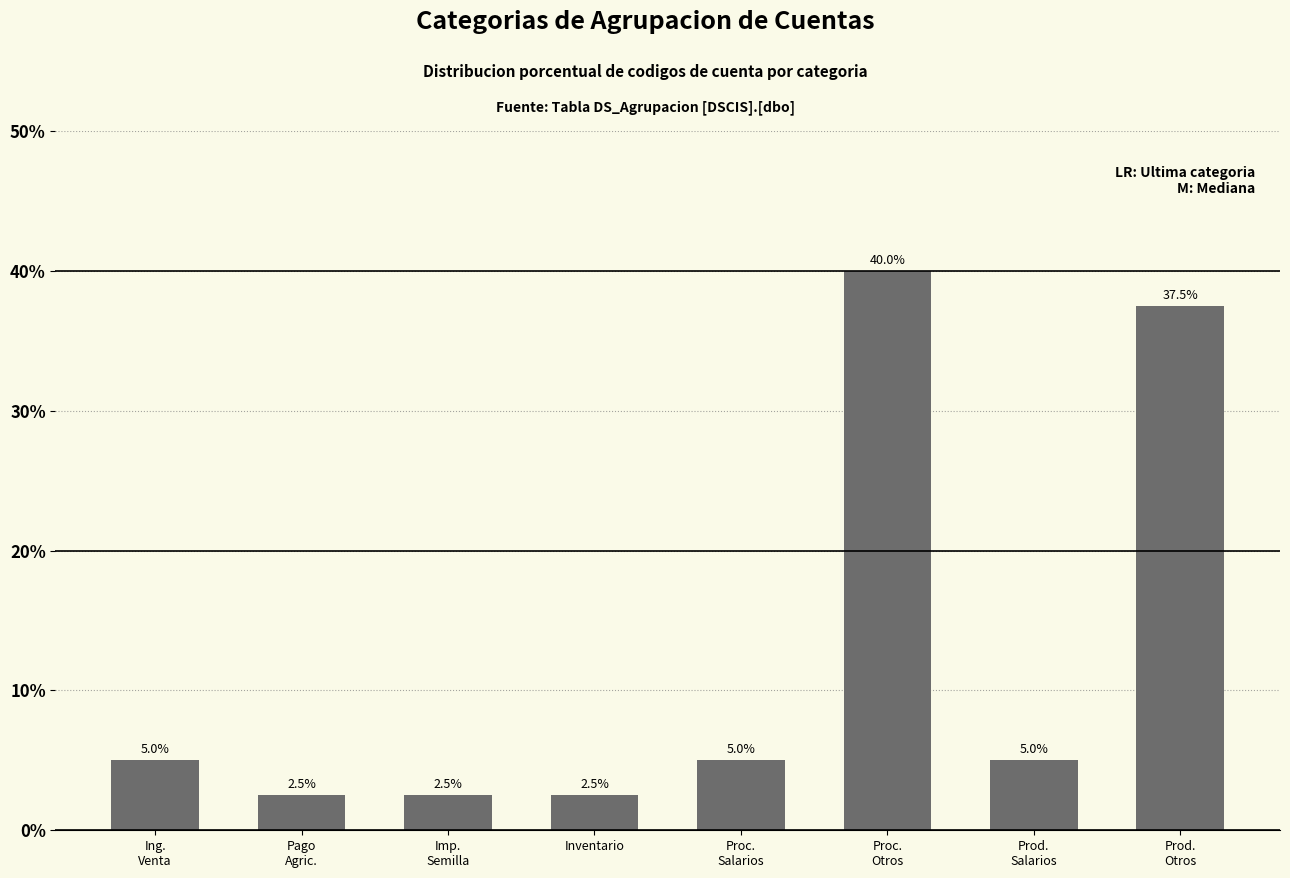

What is the label of the 6th bar from the right?

Imp.
Semilla